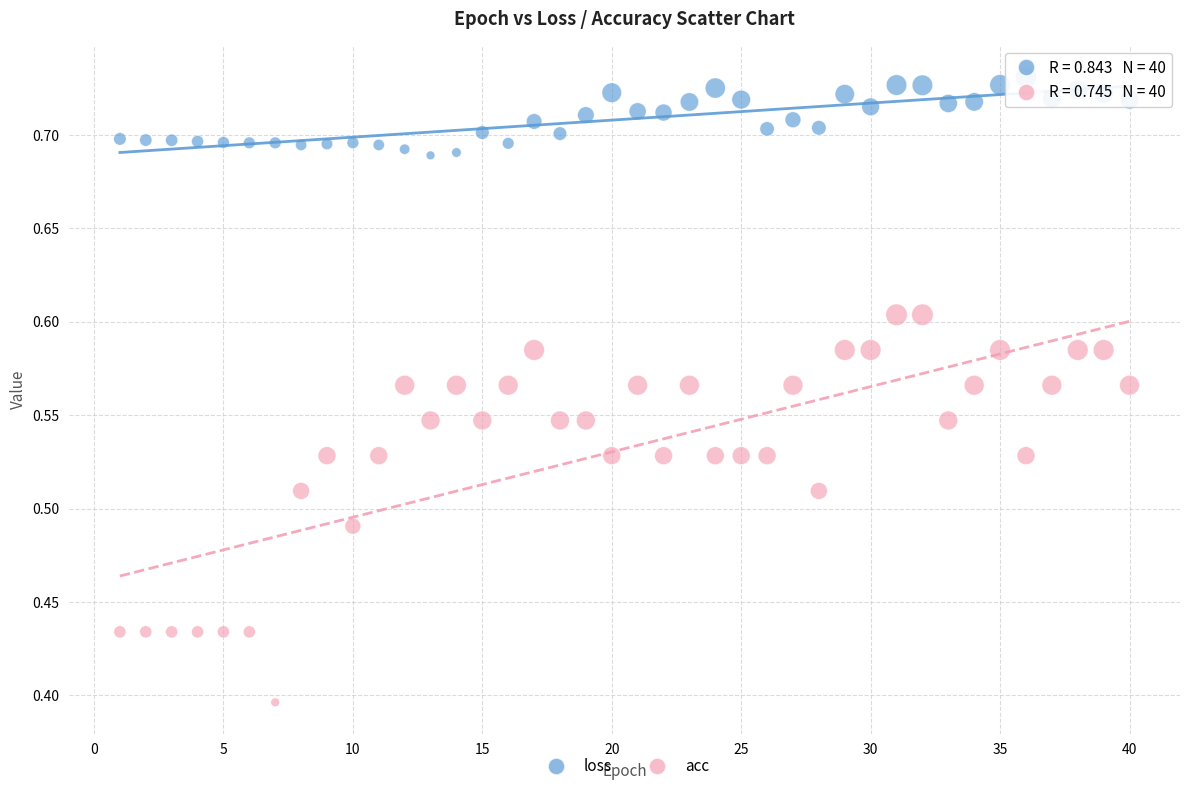

Which series reaches the maximum Y coordinate?

loss